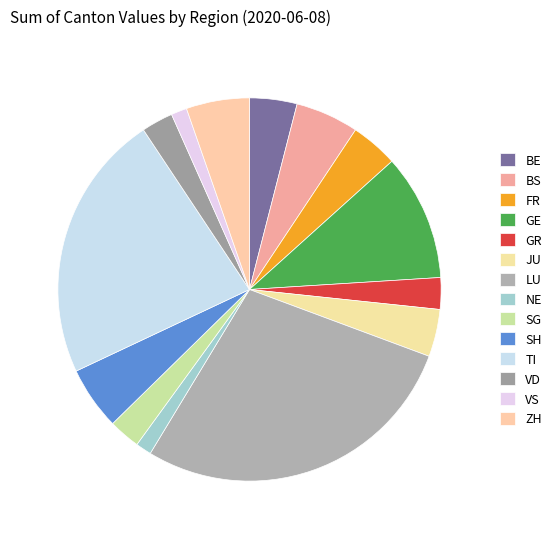

How many segments does this pie chart have?

14